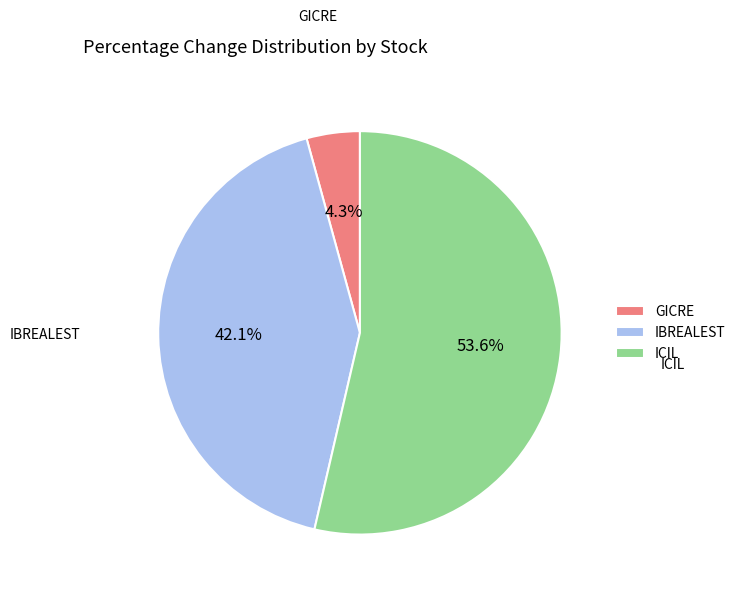

Between IBREALEST and ICIL, which is larger?

ICIL